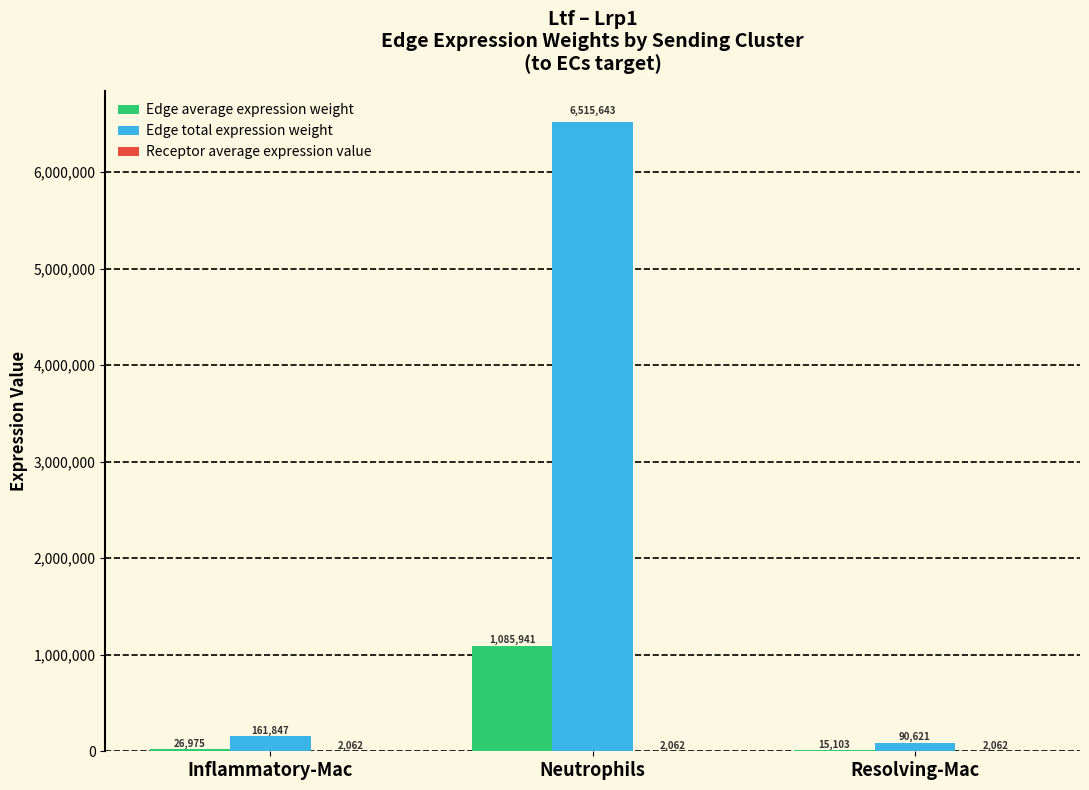

Which label corresponds to the largest value in the chart?

Neutrophils